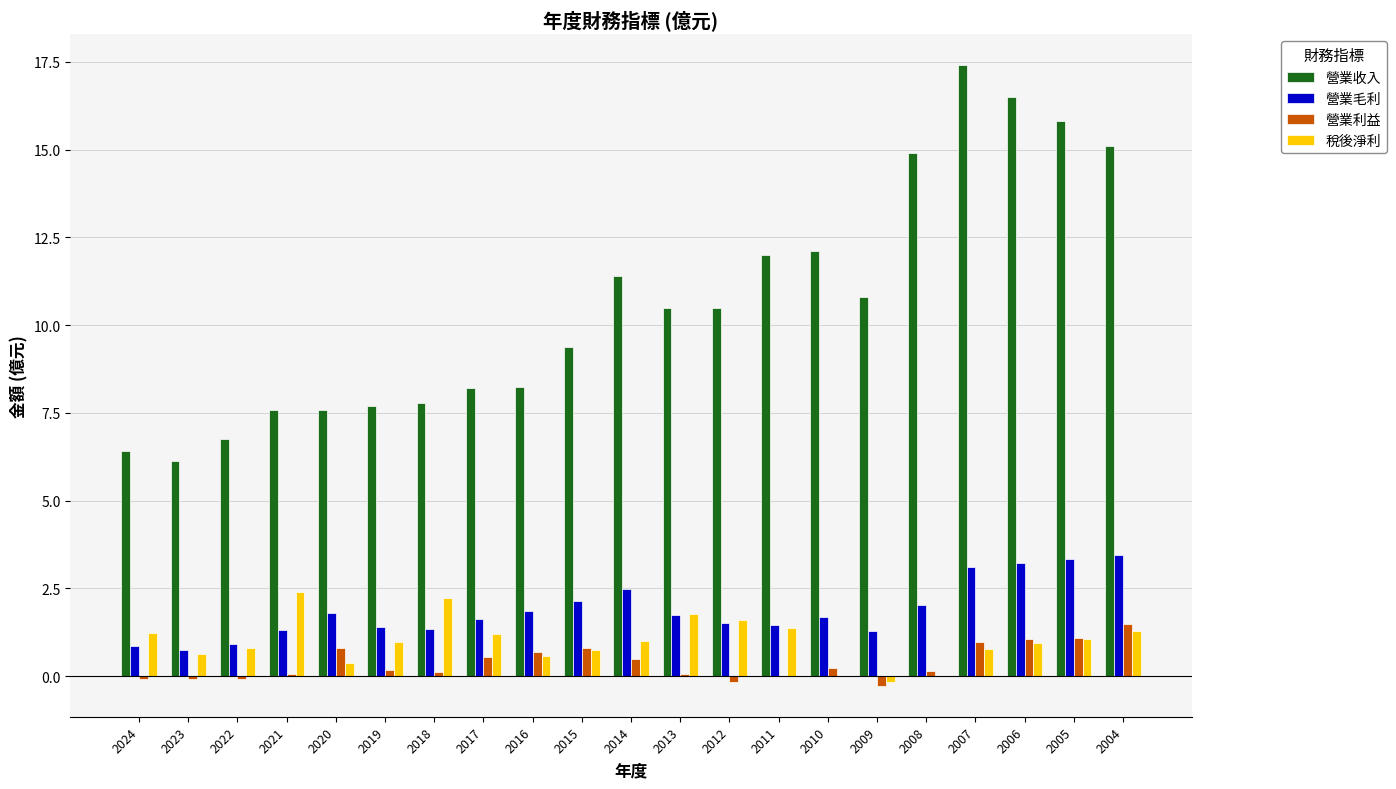

True or false: 營業毛利 has a value of 1.3 at 2021.

True